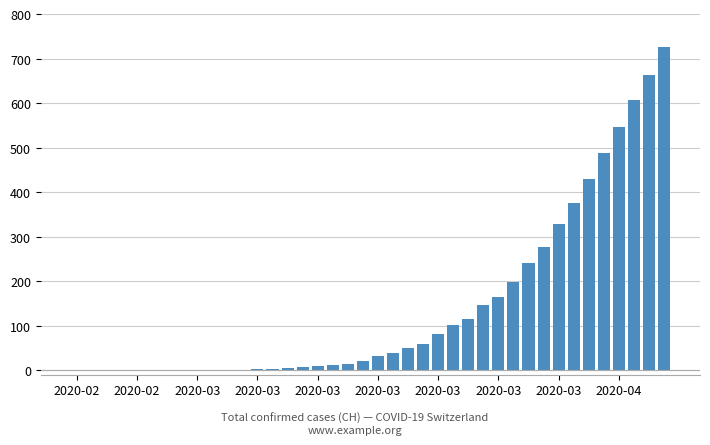

What is the maximum value shown in the chart?

726